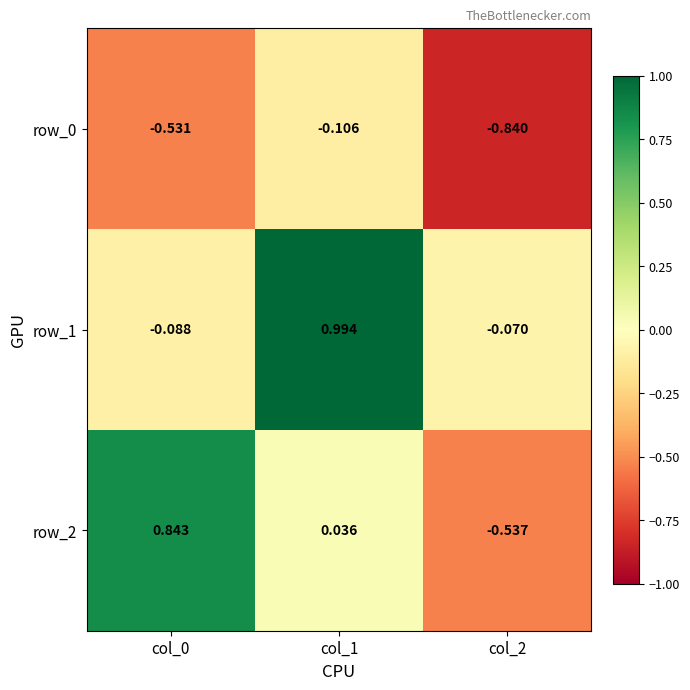

What is the difference between the second highest and minimum values in the row_2 series?

0.6